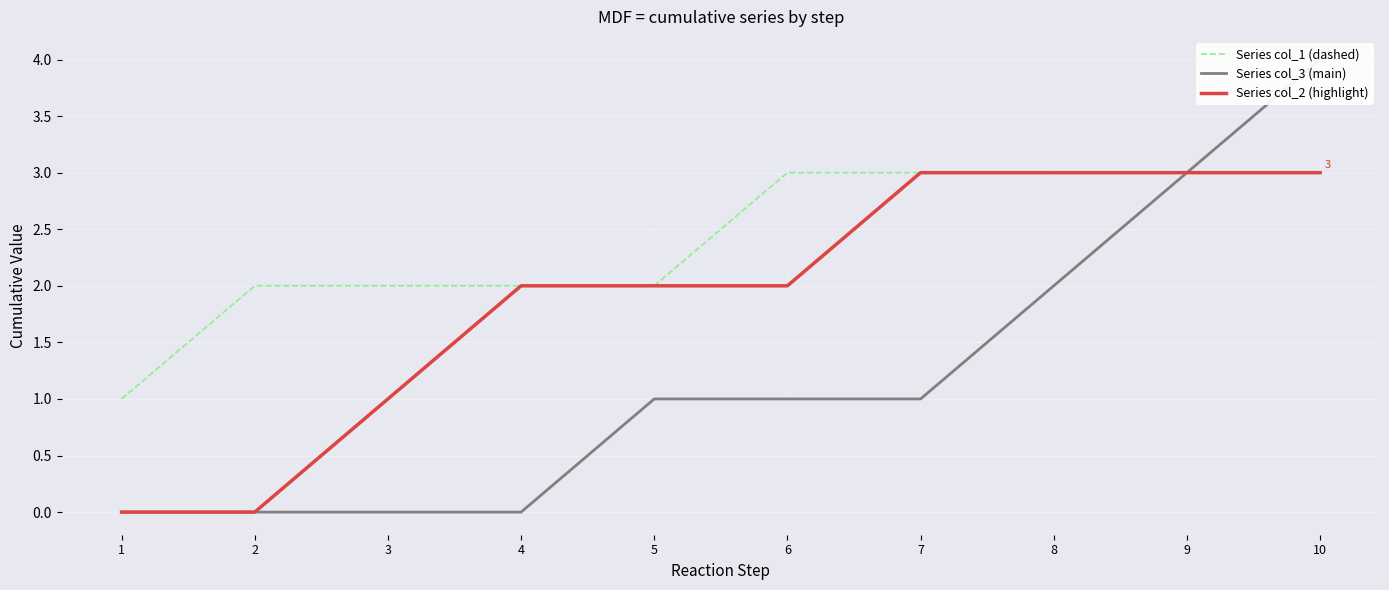

Reading left to right, extract all data points from this chart.

Series col_1 (dashed): 1	2	2	2	2	3	3	3	3	3
Series col_3 (main): 0	0	0	0	1	1	1	2	3	4
Series col_2 (highlight): 0	0	1	2	2	2	3	3	3	3